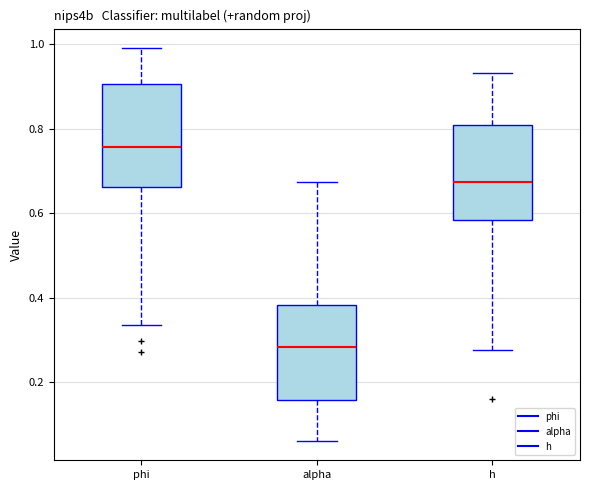

Reading left to right, read every box against the y-axis: the position of its median line, the range the box covers, and the ends of its whiskers. The values are not printed on the chart, so give them approximately, as read against the axis.

phi: median 0.76, box 0.66 to 0.90, whiskers 0.34 to 1.00
alpha: median 0.28, box 0.16 to 0.38, whiskers 0.06 to 0.68
h: median 0.68, box 0.58 to 0.80, whiskers 0.28 to 0.94